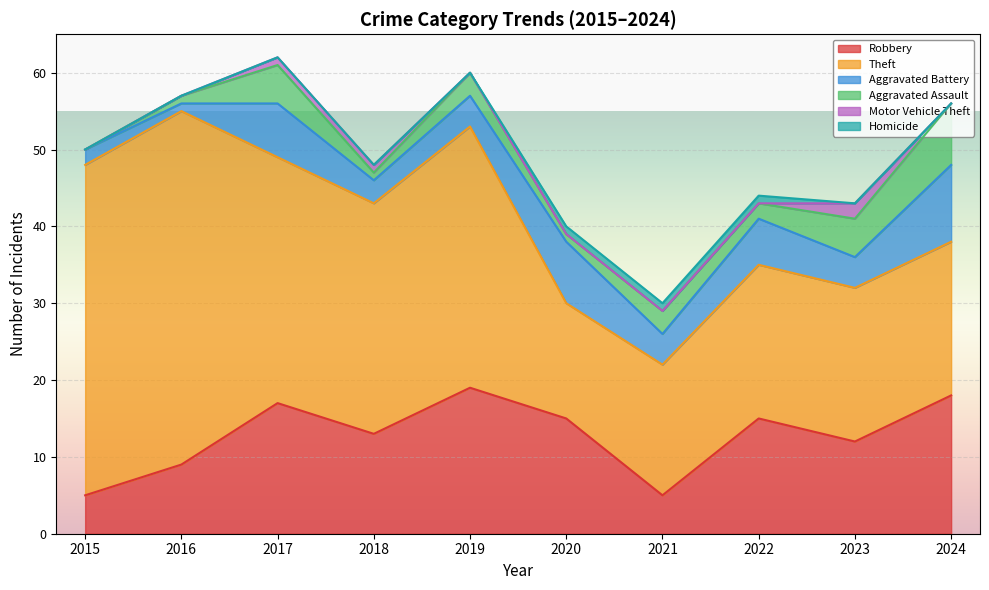

At which category is the sum across all series the highest?

2017